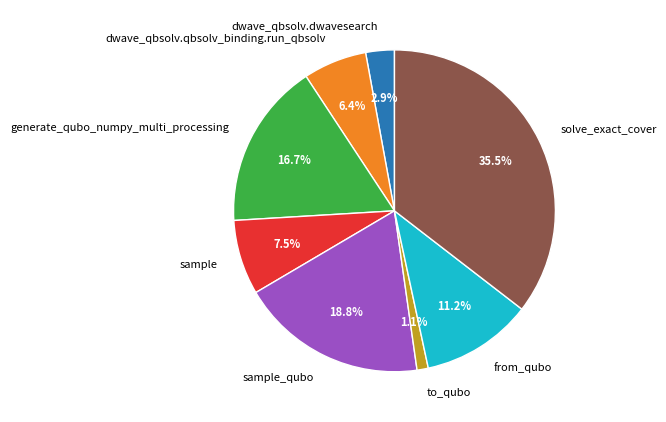

Which has a higher value, to_qubo or from_qubo?

from_qubo